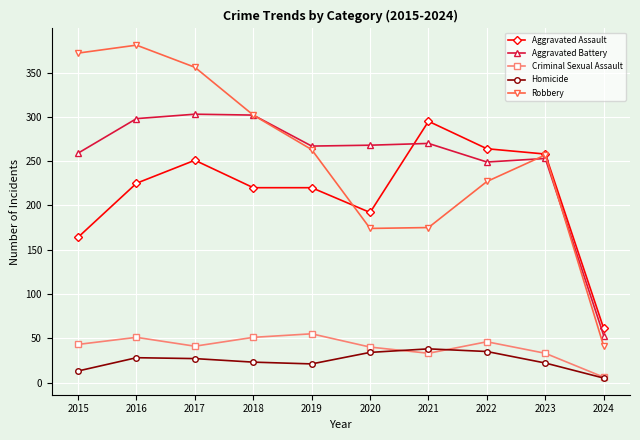

Rank the series at 2015 from lowest to highest value.

Homicide, Criminal Sexual Assault, Aggravated Assault, Aggravated Battery, Robbery